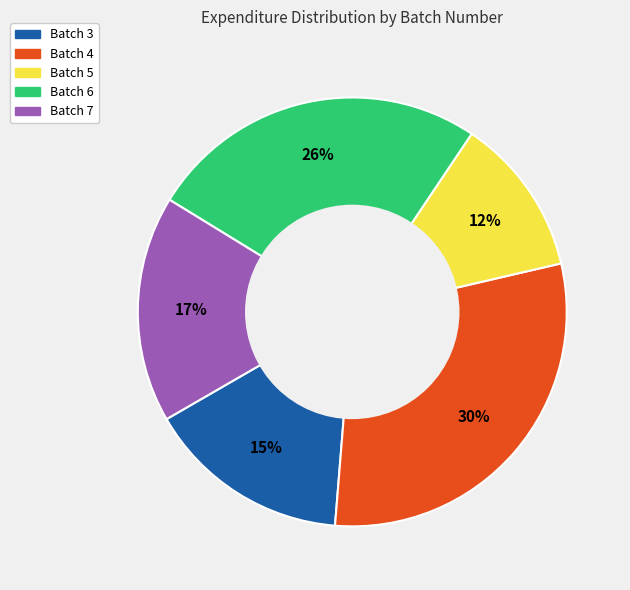

Rank the categories by value from lowest to highest.

Batch 5, Batch 3, Batch 7, Batch 6, Batch 4